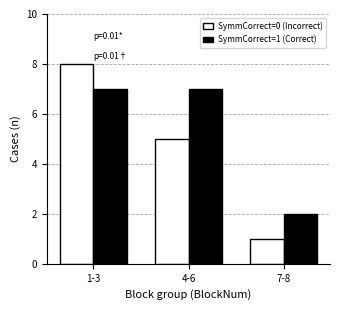

Reading left to right, transcribe all the data shown in this chart.

SymmCorrect=0 (Incorrect): 1-3=8	4-6=5	7-8=1
SymmCorrect=1 (Correct): 1-3=7	4-6=7	7-8=2